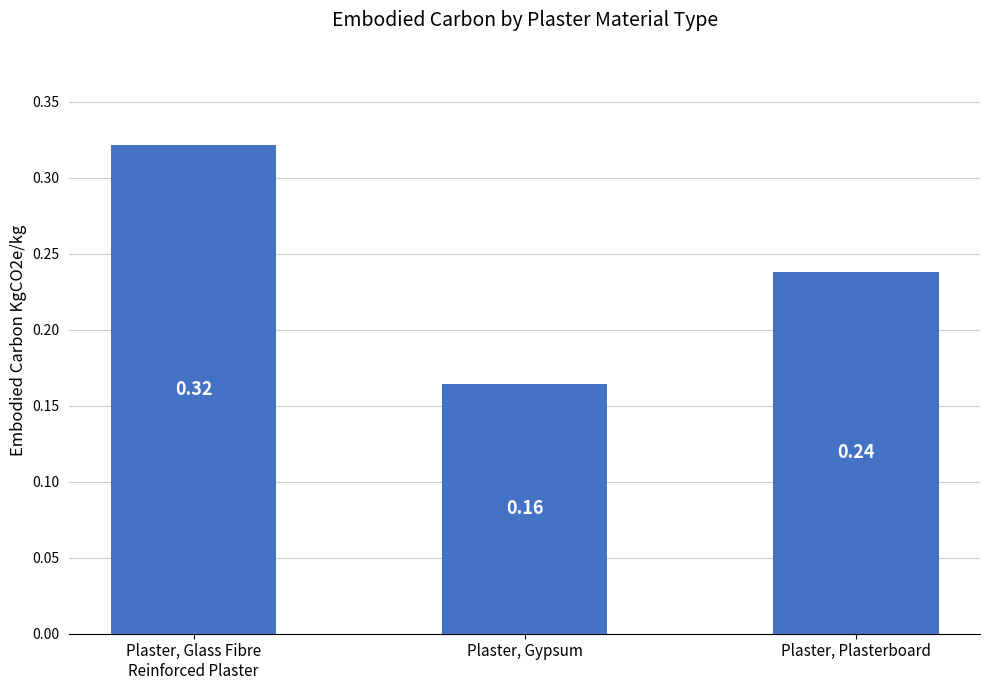

What is the sum of the values at Plaster, Plasterboard and Plaster, Gypsum?

0.4